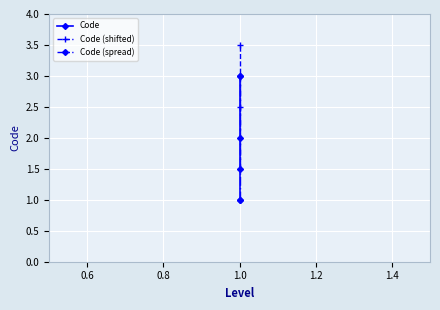

Reading left to right, what are all the values shown in this chart?

Code: 1.0	2.0	3.0
Code (shifted): 1.5	2.5	3.5
Code (spread): 1.0	1.5	3.0